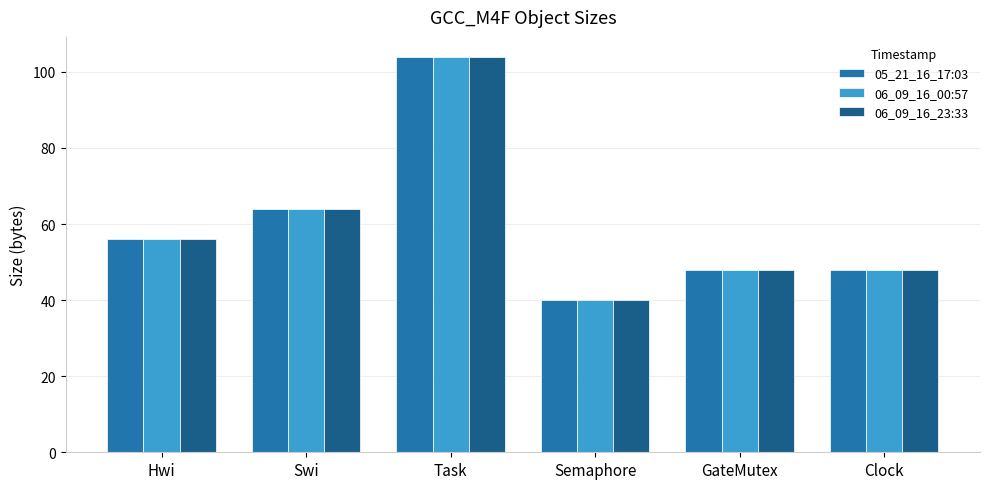

How many values in the 05_21_16_17:03 series are below 56?

3